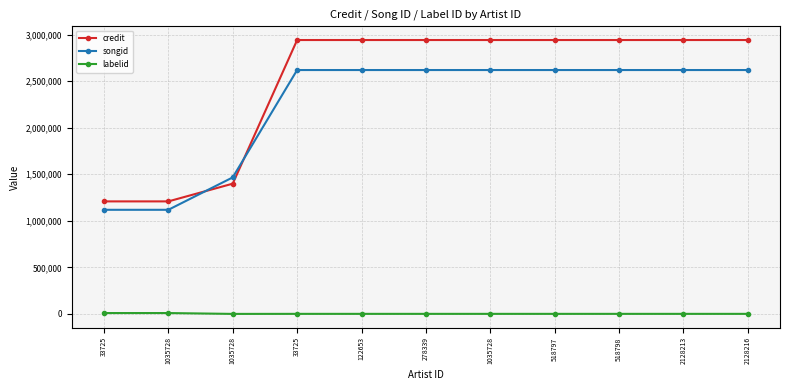

List the series in order of their peak value, lowest first.

labelid, songid, credit